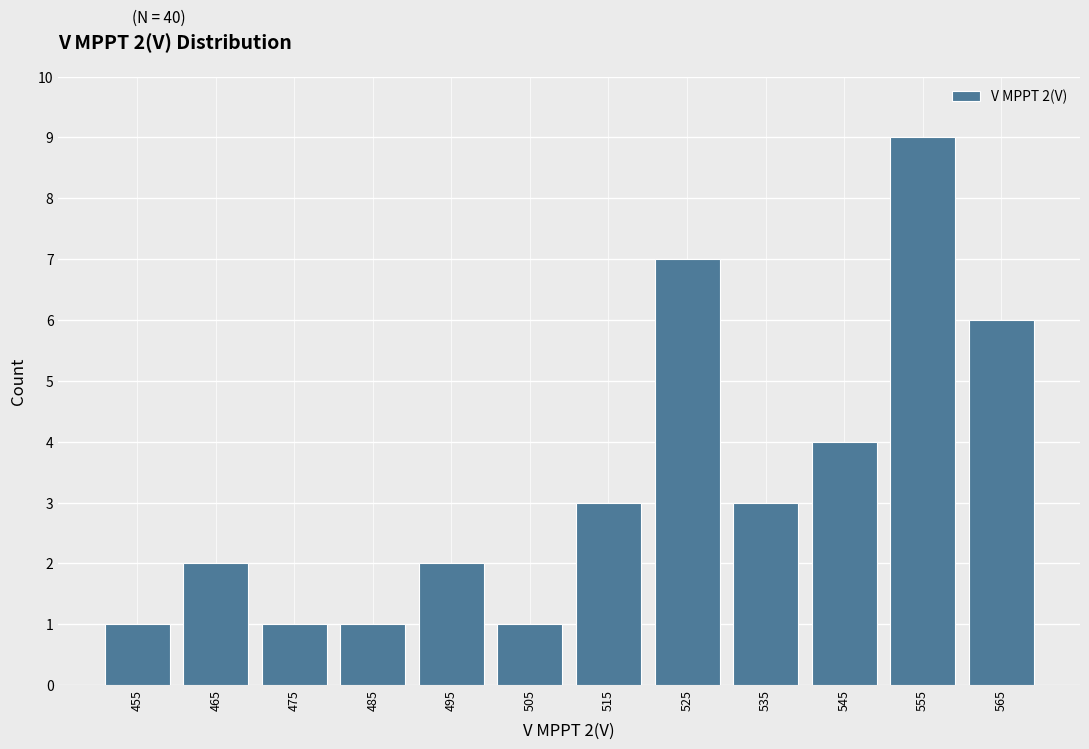

Over which range of the x-axis is the bar tallest?

550 to 560